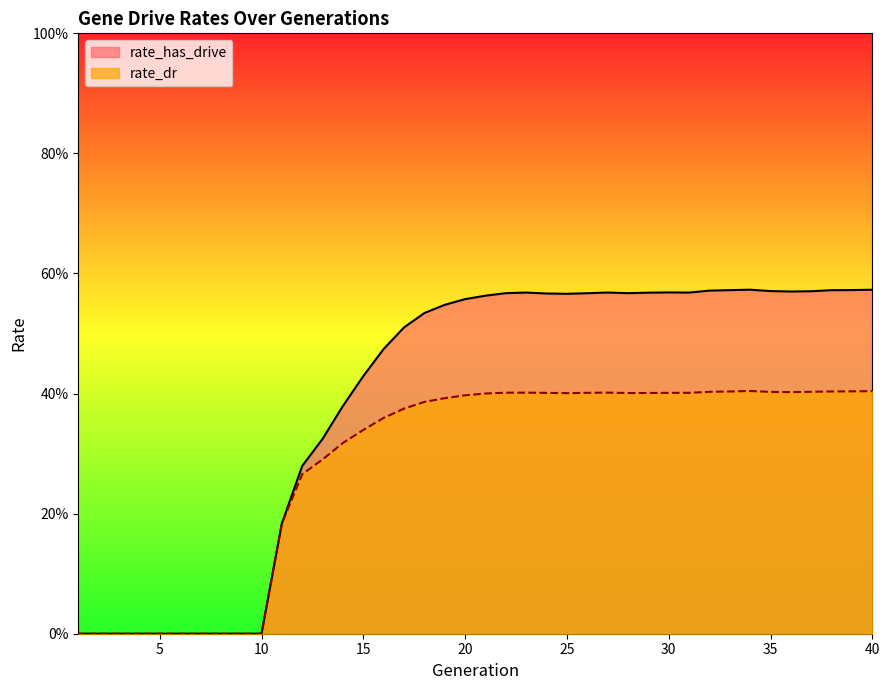

What are all the series names shown in the legend?

rate_has_drive, rate_dr